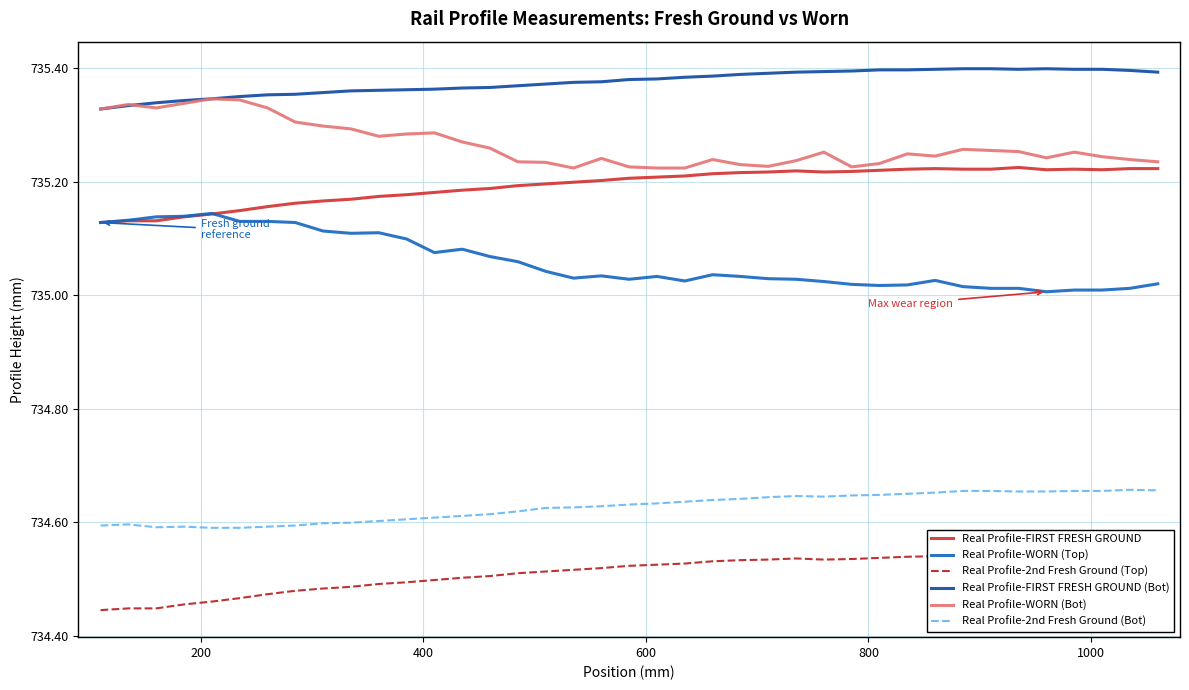

True or false: Real Profile-2nd Fresh Ground (Bot) and Real Profile-WORN (Bot) cross at least once.

False